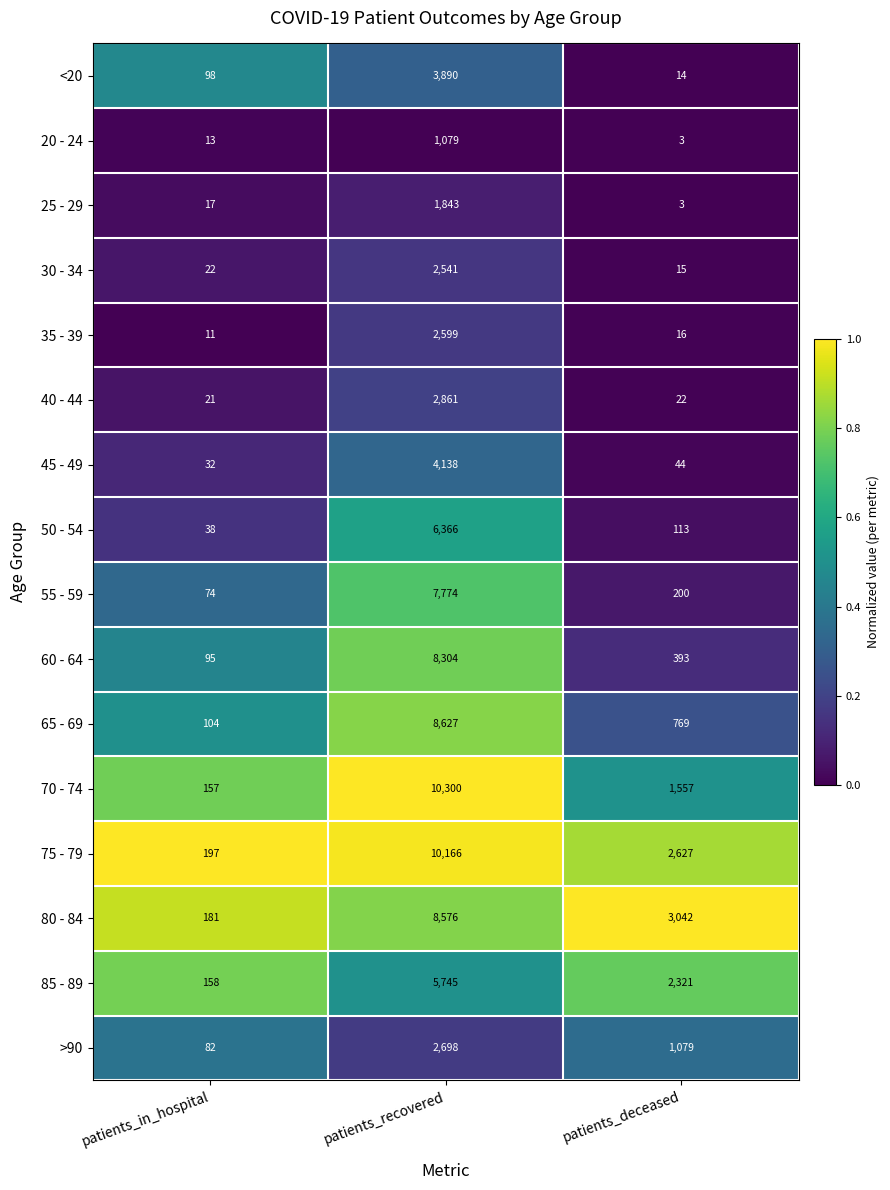

What is the approximate value of 70 - 74 at patients_recovered, to the nearest 50?

10300